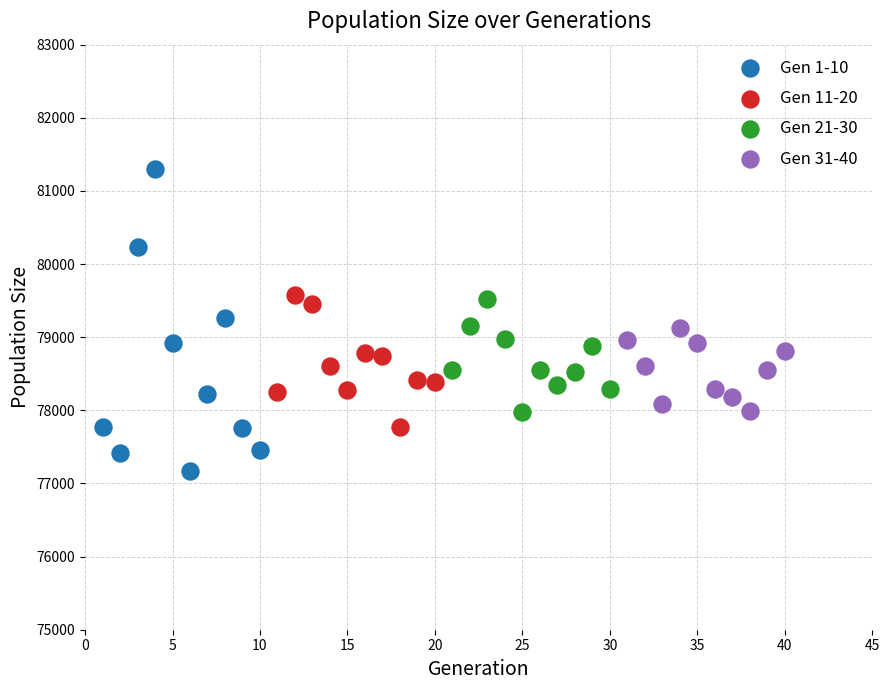

Which series reaches the minimum Y coordinate?

Gen 1-10